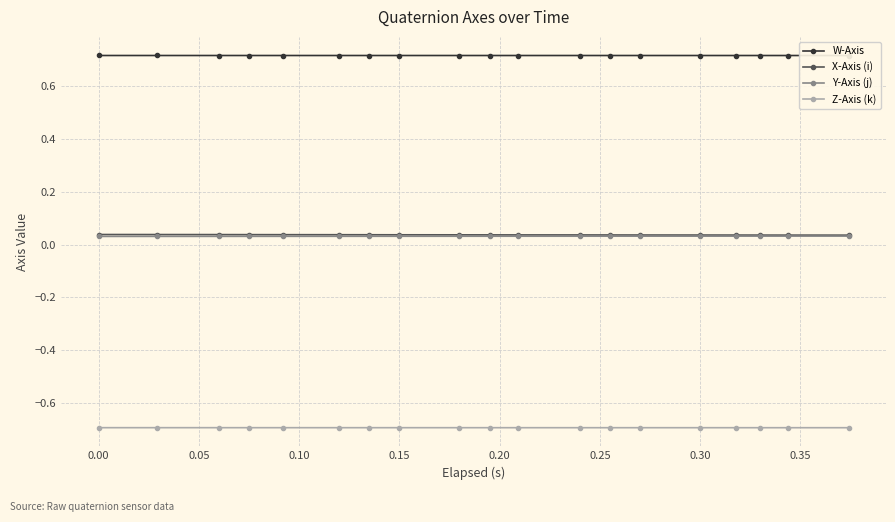

List the series in order of their peak value, lowest first.

Z-Axis (k), Y-Axis (j), X-Axis (i), W-Axis